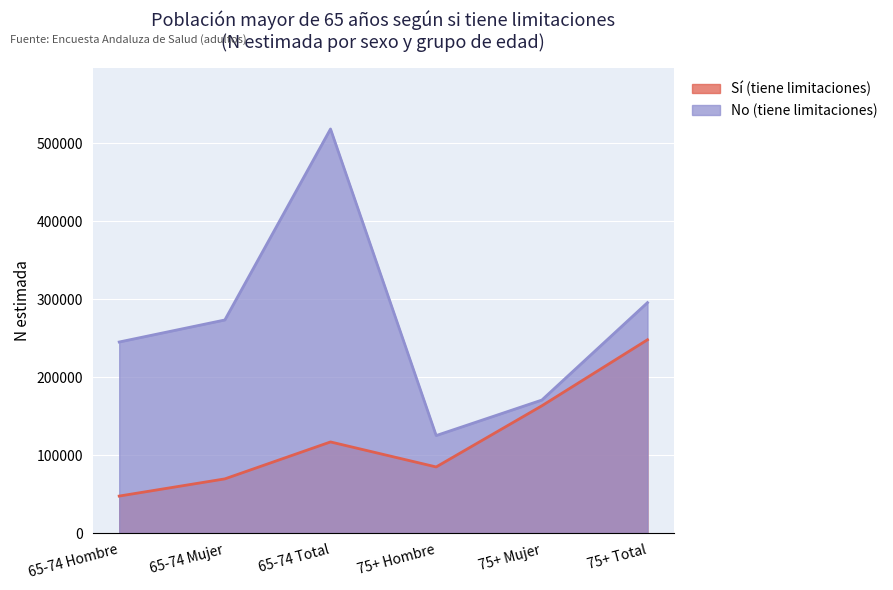

What is the spread (max minus min) of values at 65-74 Total?

401723